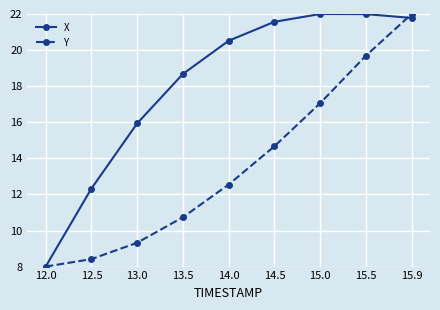

Is it true that X equals 13.7 at 12.0?

False